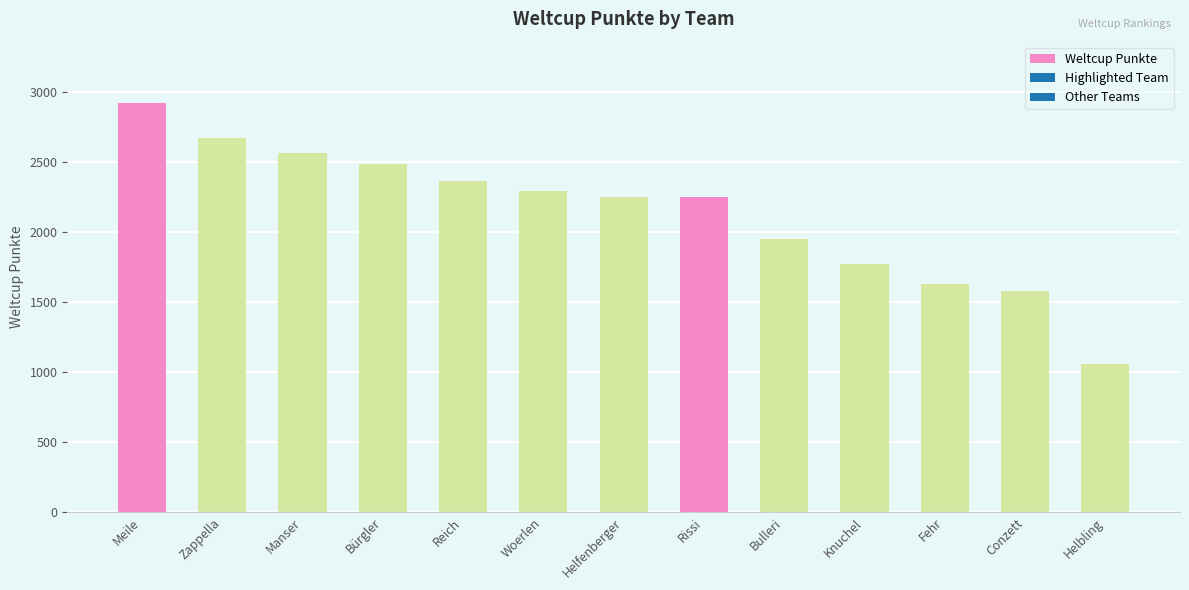

The value at Bürgler is 1293. True or false?

False